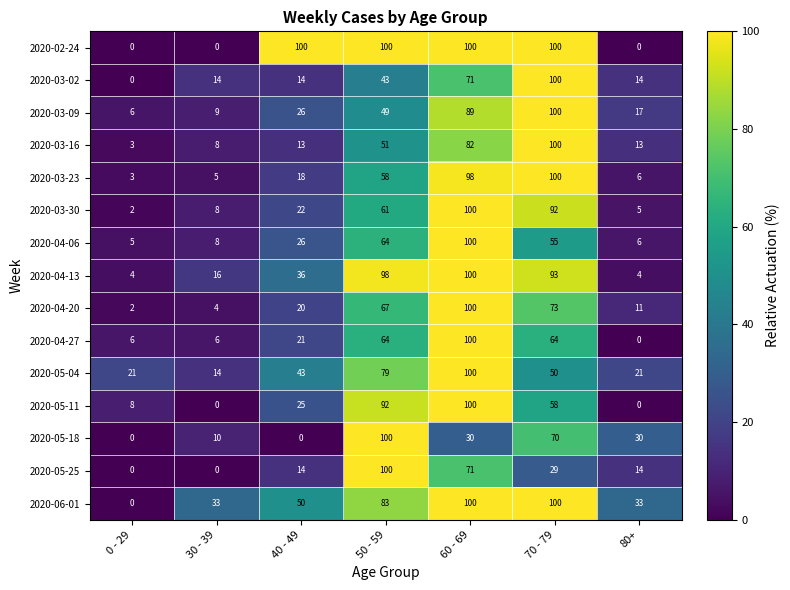

Is it true that 2020-02-24 equals 155 at 50 - 59?

False